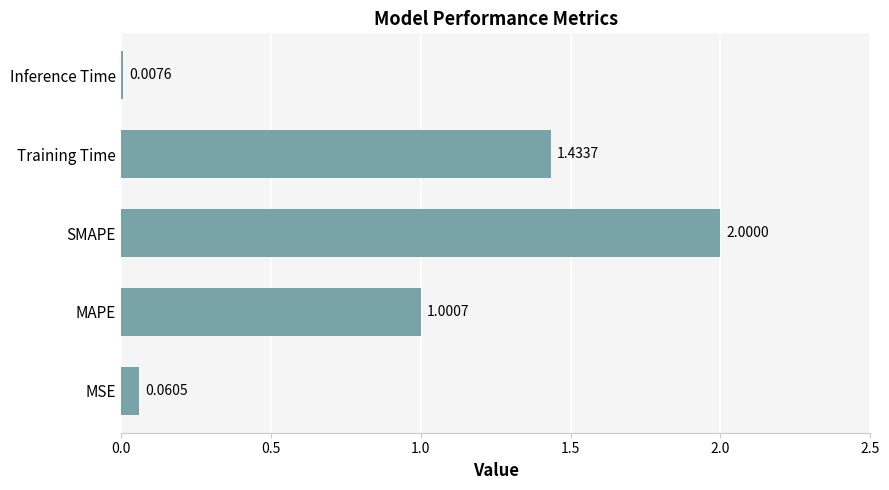

At which label is the value closest to 1?

MAPE